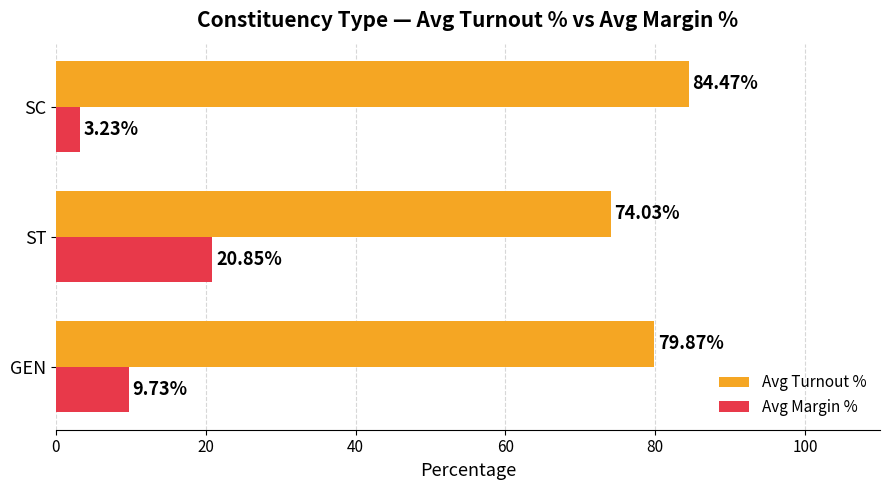

What are all the series names shown in the legend?

Avg Turnout %, Avg Margin %